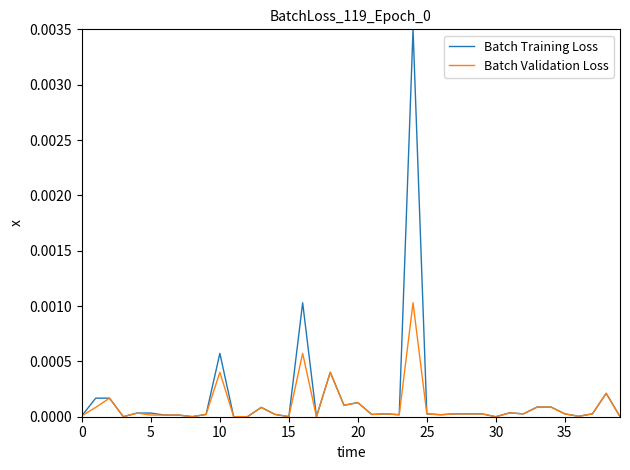

Which series has the largest range (max minus min)?

Batch Training Loss